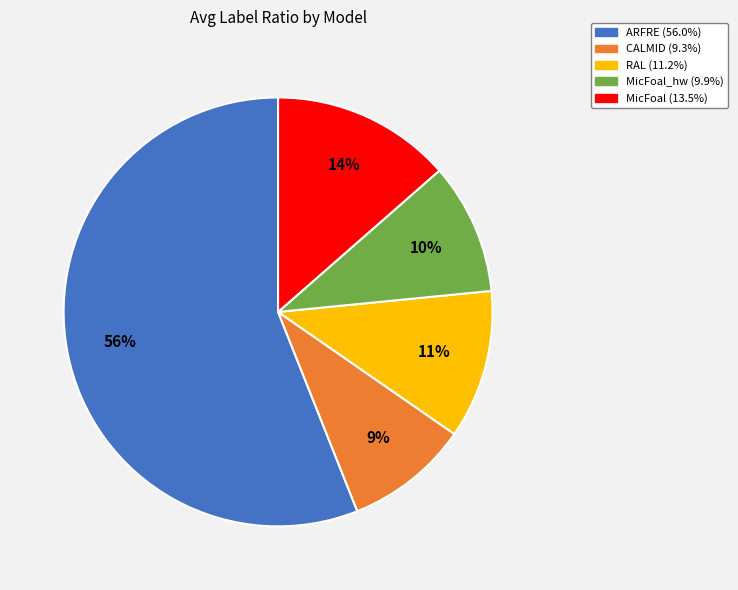

To the nearest percent, what is the difference between the largest and smallest slice percentages?

47%